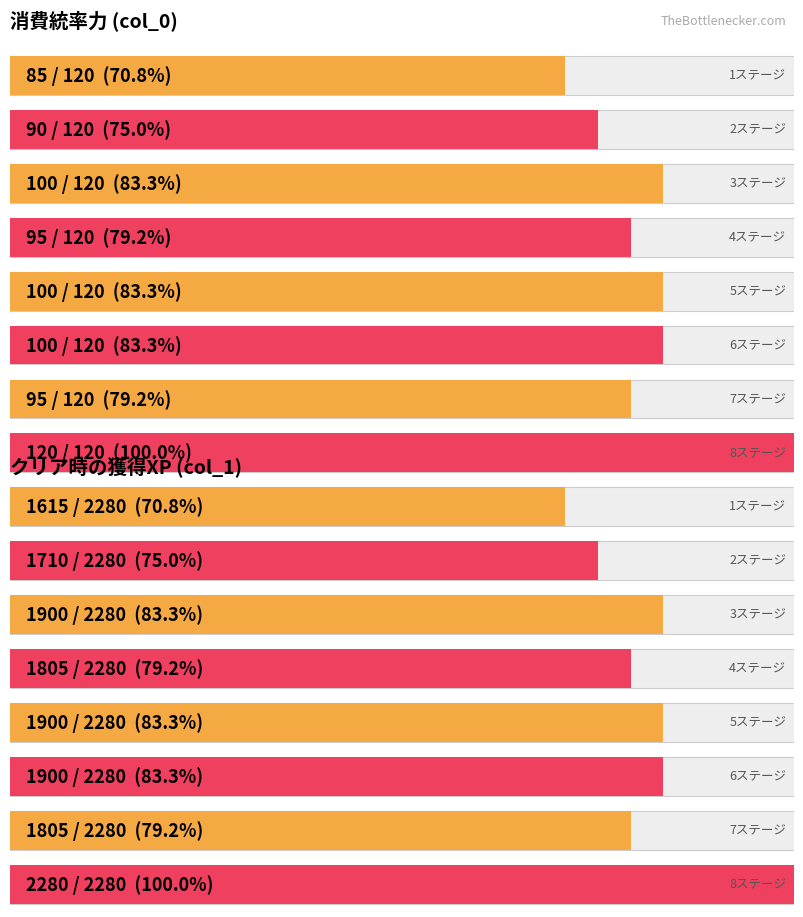

Reading right to left, transcribe all the data shown in this chart.

col_0: 8ステージ=120	7ステージ=95	6ステージ=100	5ステージ=100	4ステージ=95	3ステージ=100	2ステージ=90	1ステージ=85
col_1: 8ステージ=2280	7ステージ=1805	6ステージ=1900	5ステージ=1900	4ステージ=1805	3ステージ=1900	2ステージ=1710	1ステージ=1615